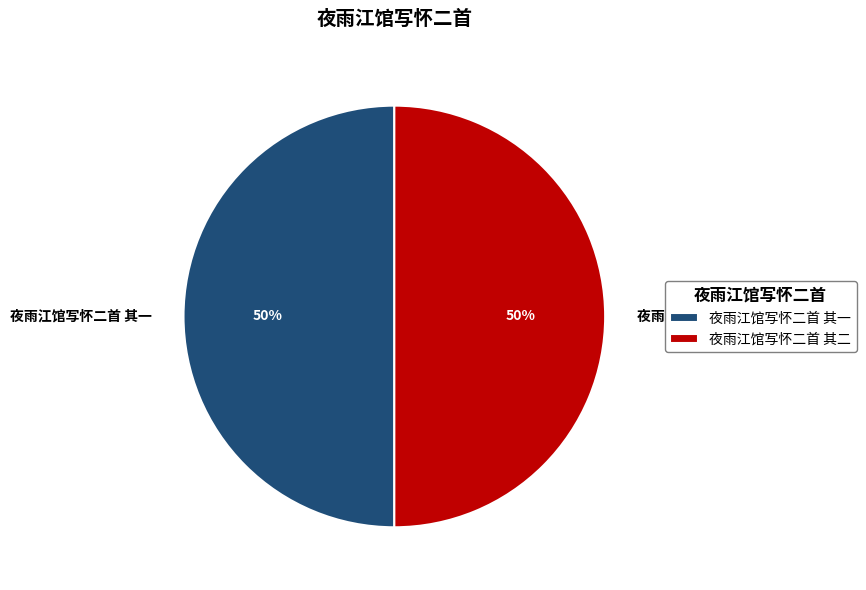

Combined, do 夜雨江馆写怀二首 其一 and 夜雨江馆写怀二首 其二 account for over 50%?

Yes